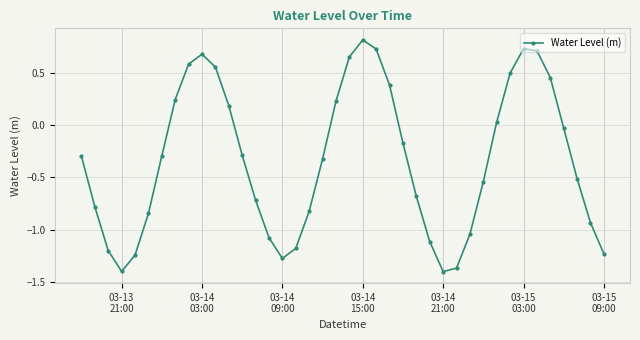

What is the sum of all values?

-13.3